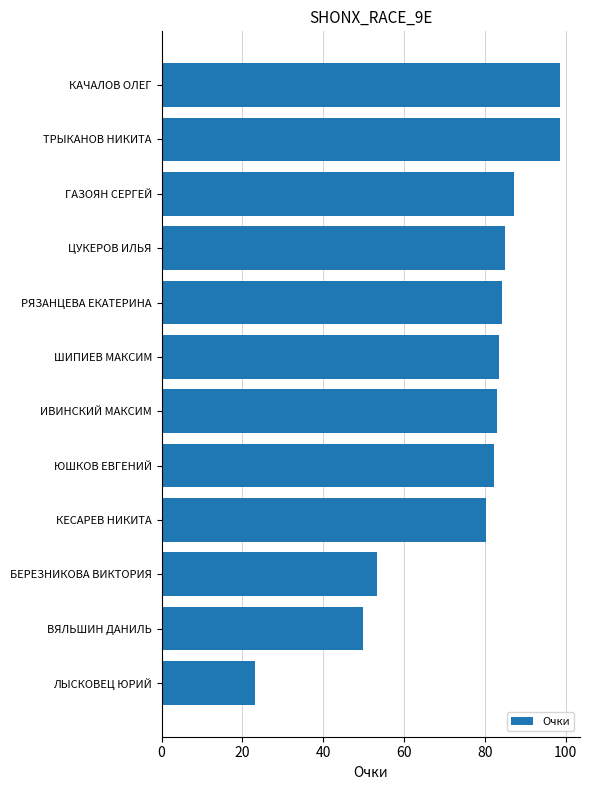

How many data points does each series have?

12